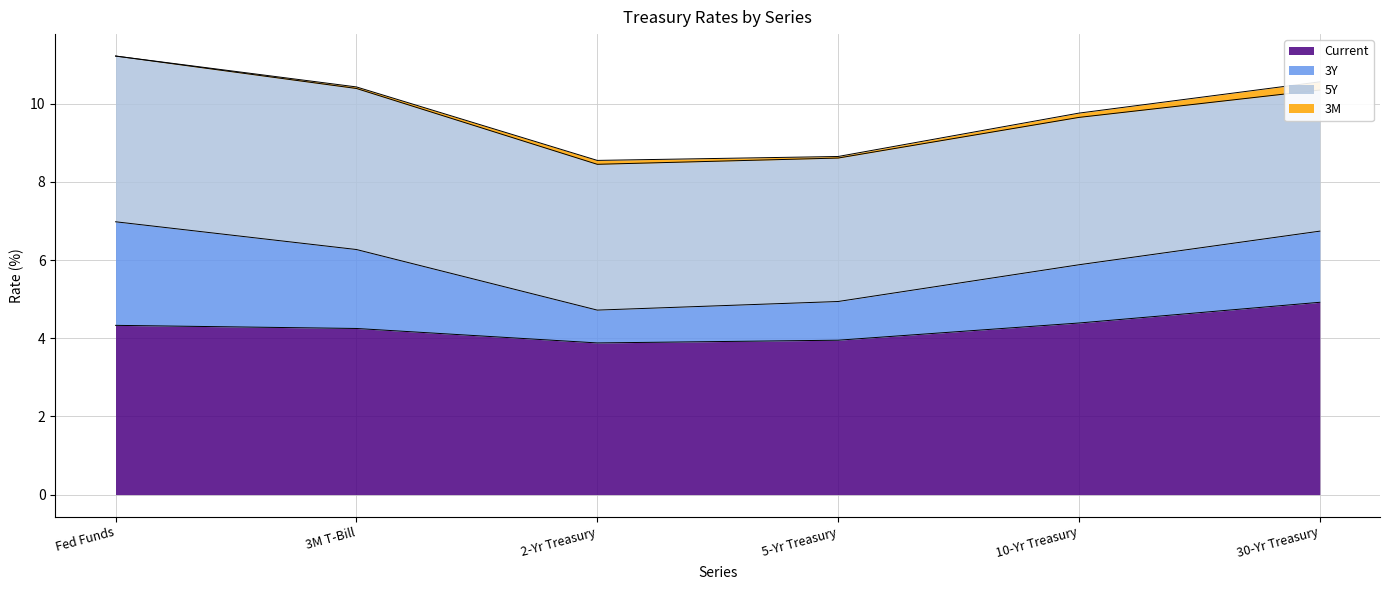

Does the chart have visible grid lines?

Yes